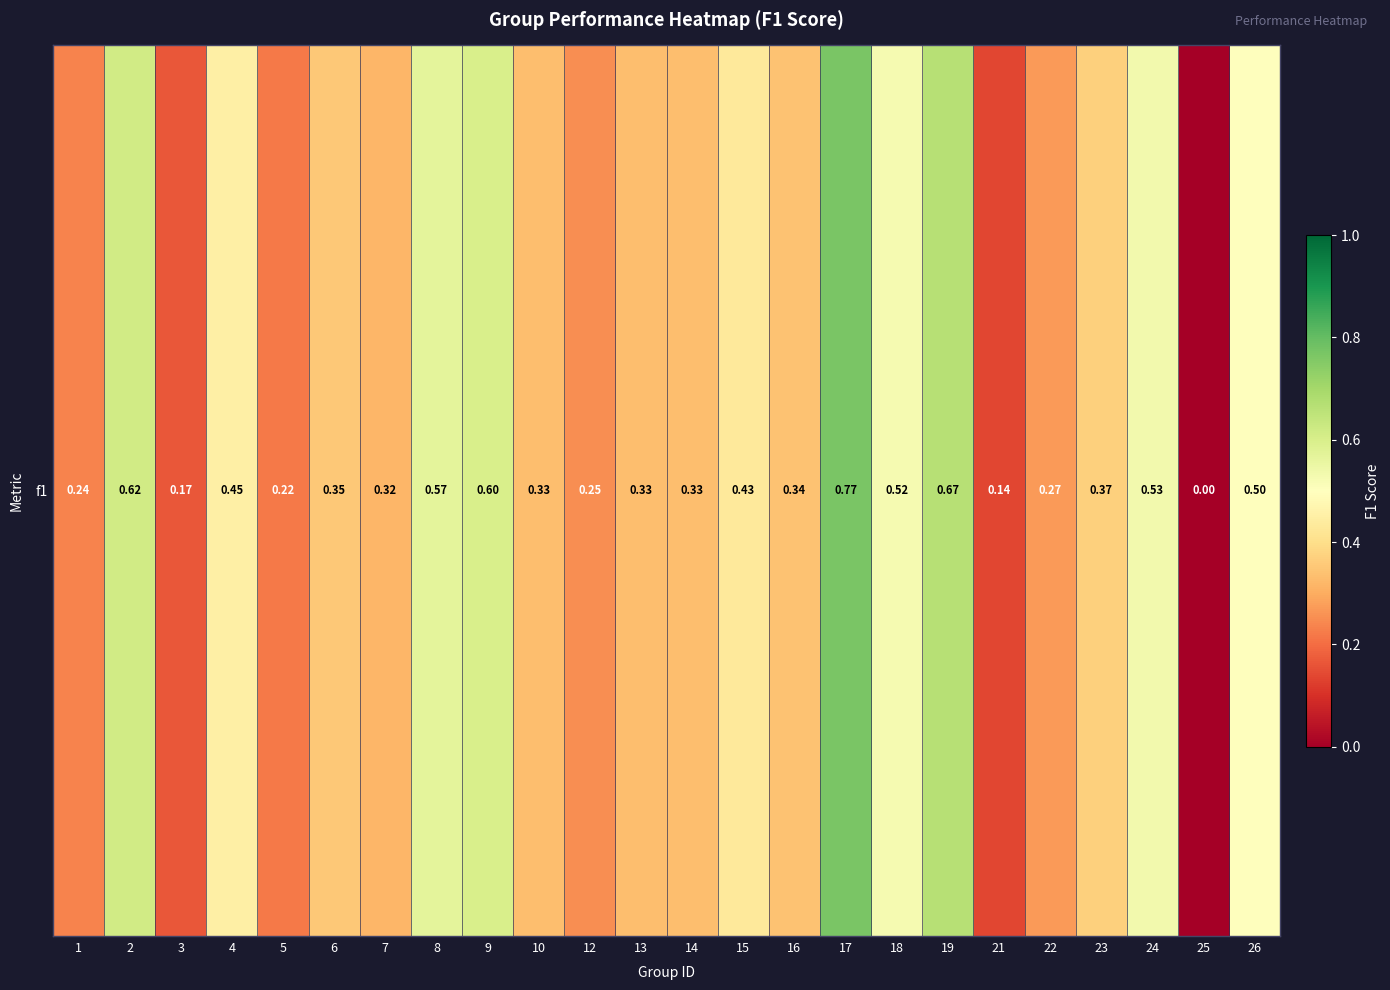

What is the change in value from 7 to 17?

+0.4